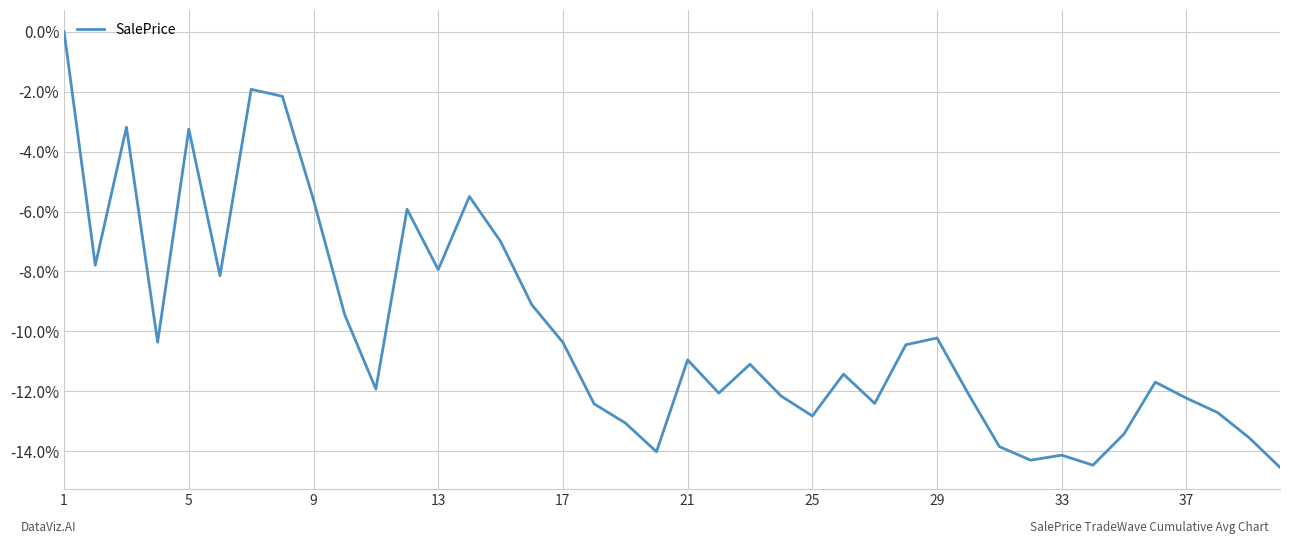

What is the minimum value shown in the chart?

-14.5